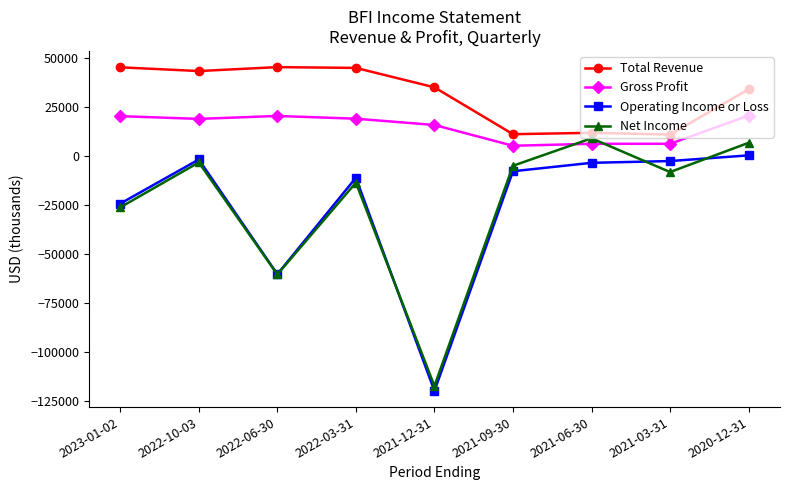

How many interior local peaks does the Net Income series have?

3